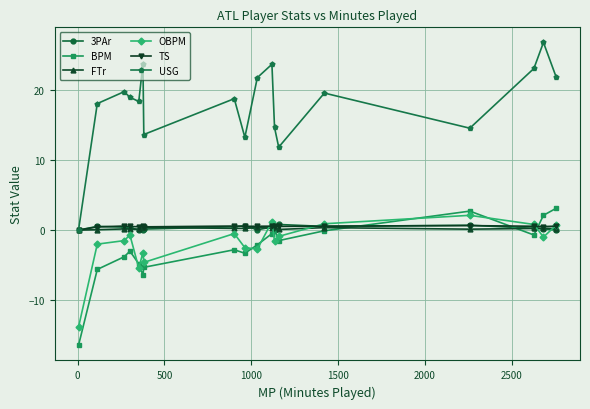

How many lines are shown in the chart?

6